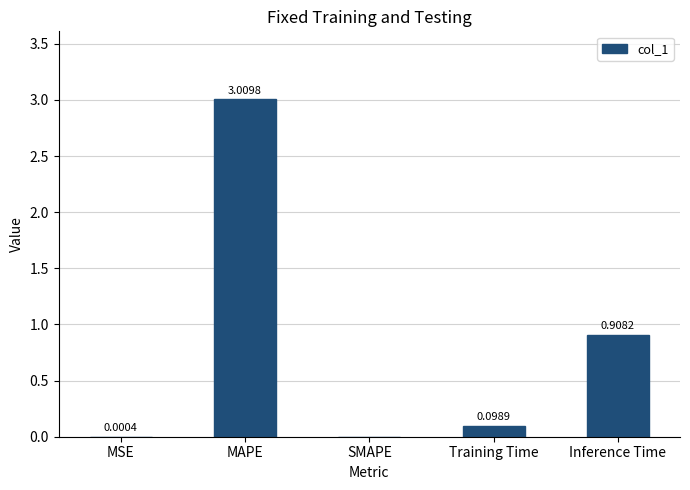

What is the change in value from MAPE to SMAPE?

-3.0